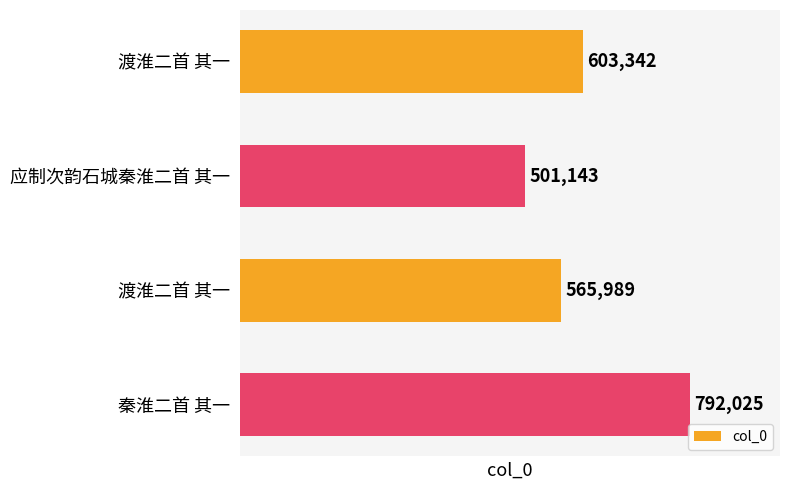

Does the chart contain any negative values?

No